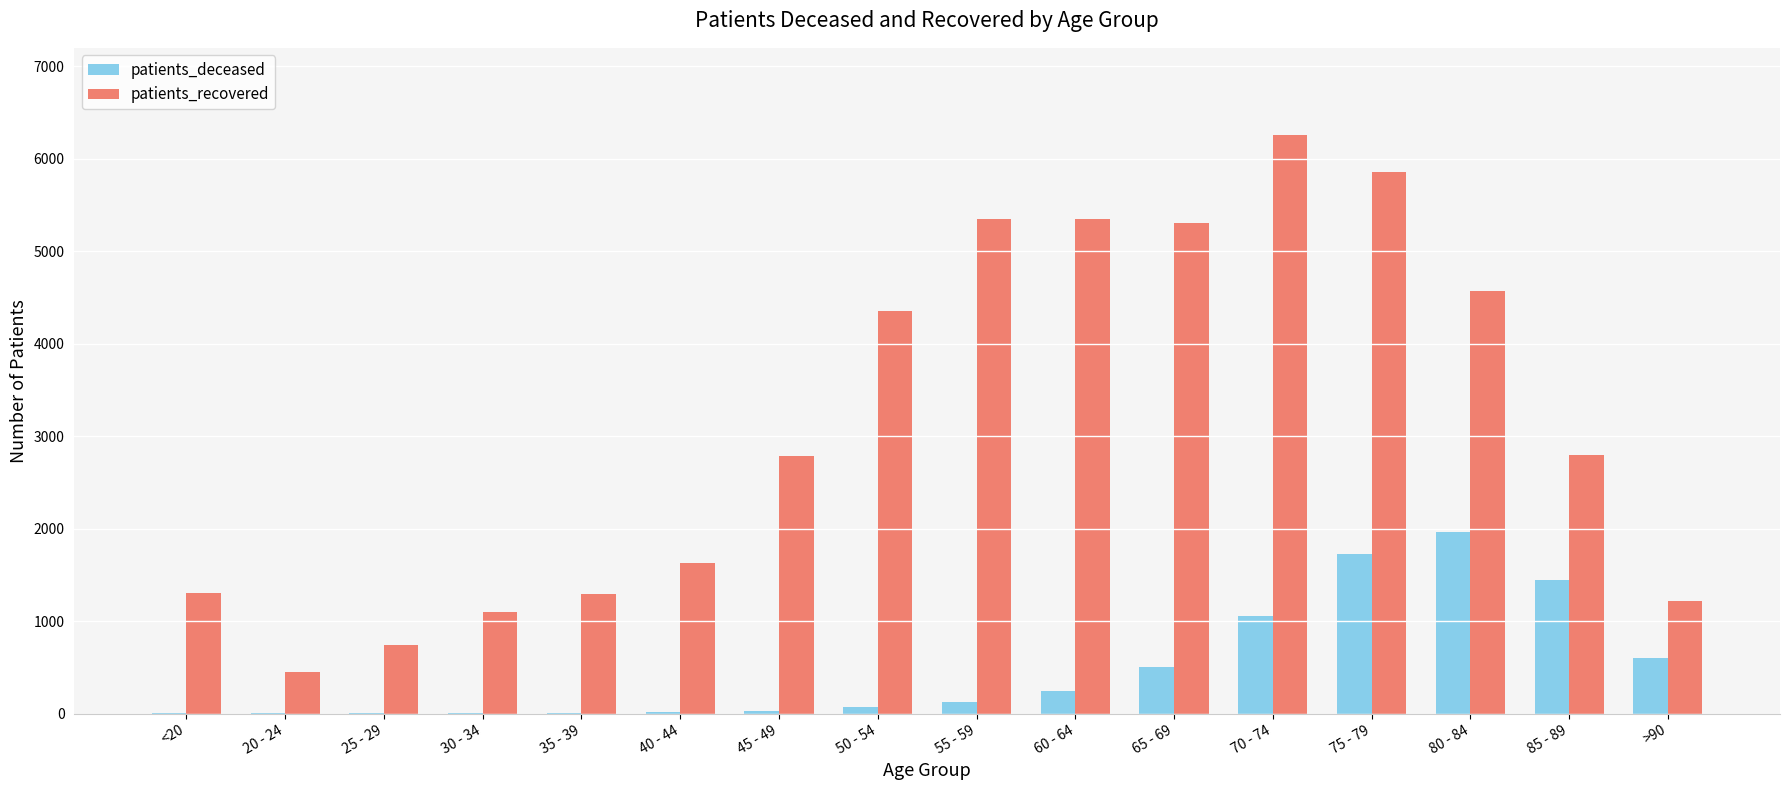

At which label is patients_deceased closest to 981?

70 - 74